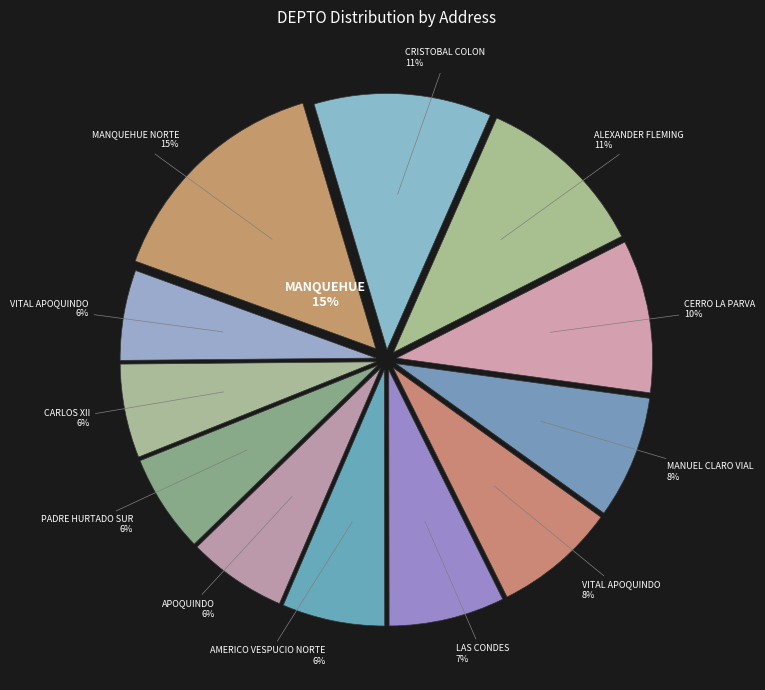

To the nearest percent, what is the difference between the largest and smallest slice percentages?

9%